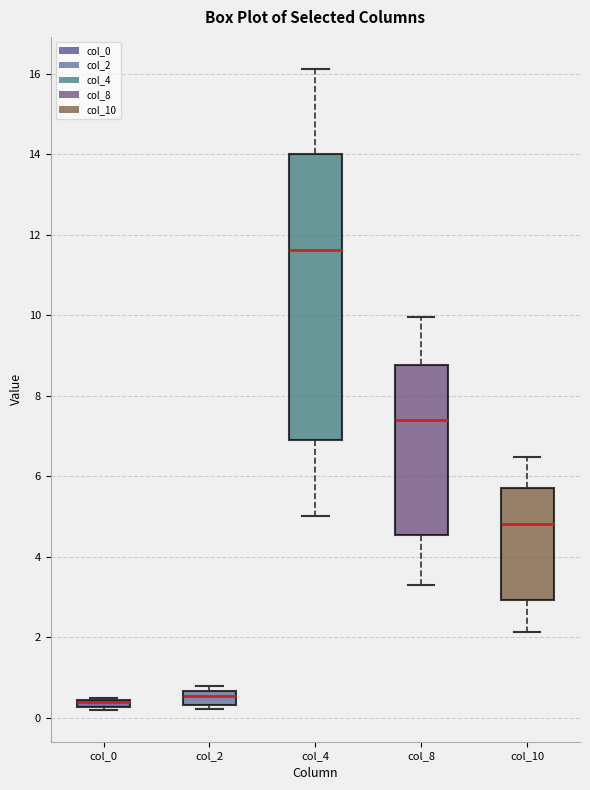

Where does the lower whisker of the box for col_4 end on the y-axis? The values are not printed on the chart, so give them approximately, as read against the axis.

5.0